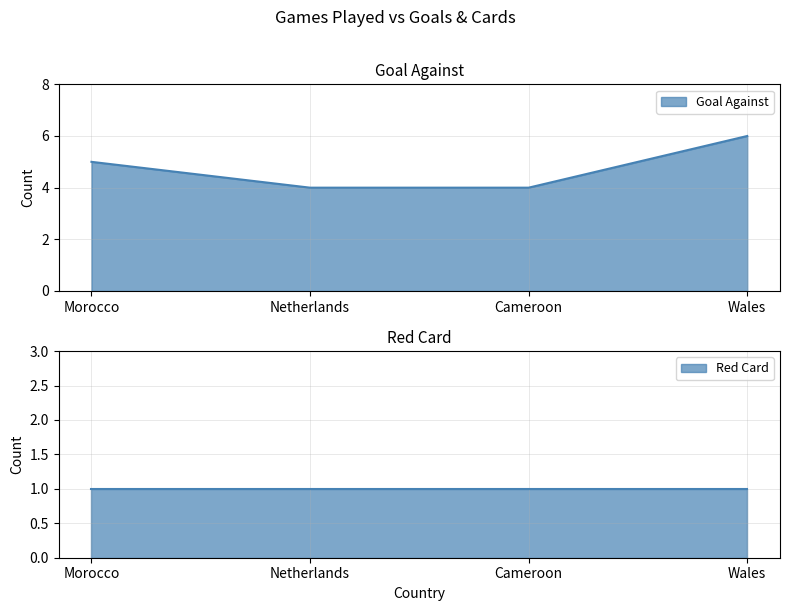

What is the change in value from Morocco to Wales?

+1